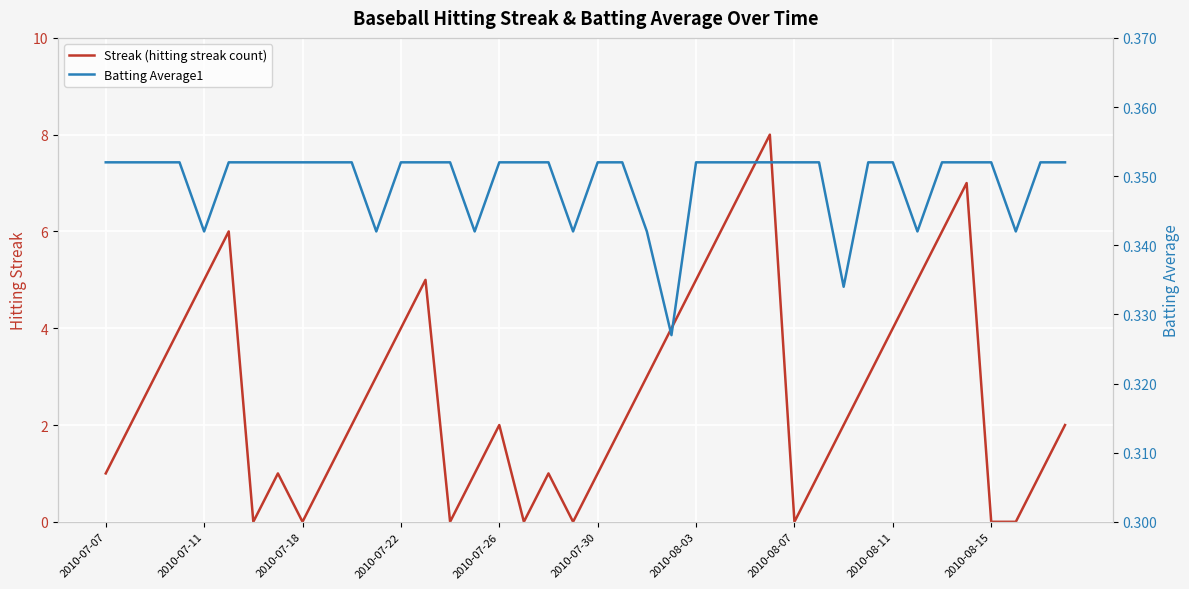

Does the chart display data point markers on the line(s)?

No